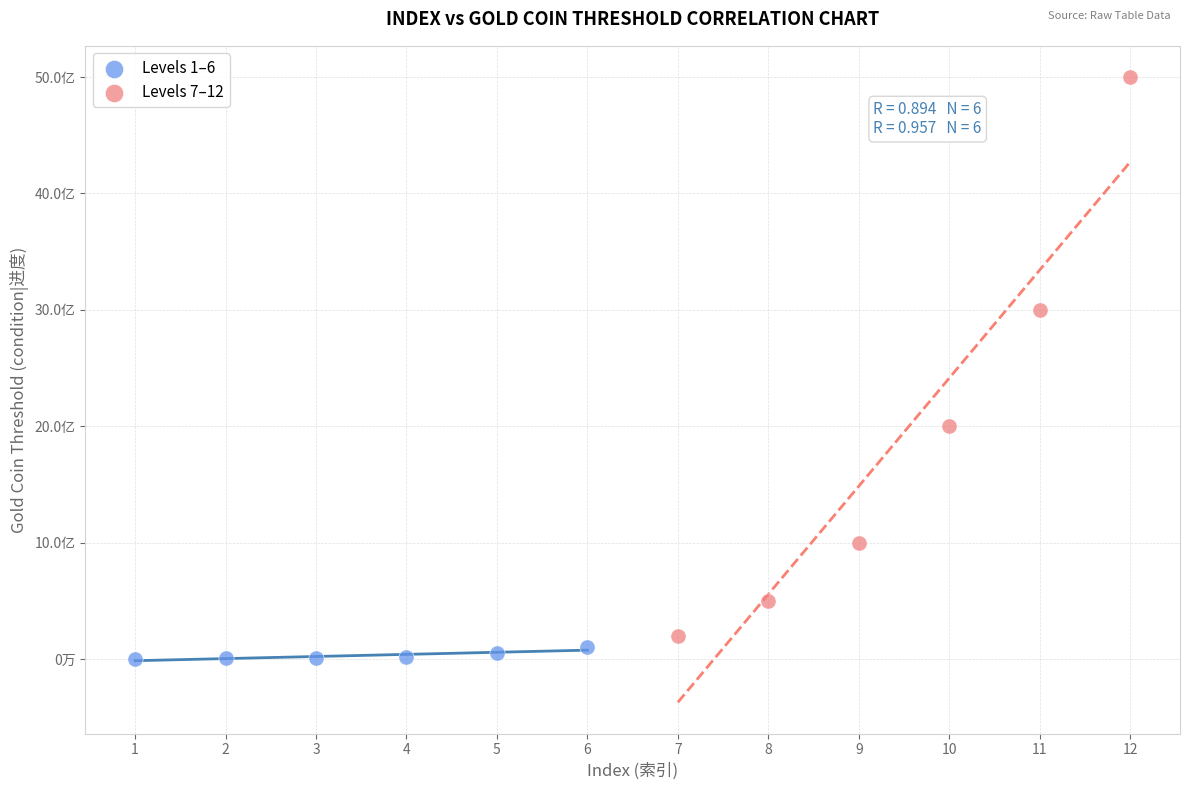

What are all the series names shown in the legend?

Levels 1–6, Levels 7–12